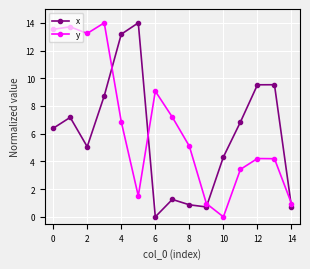

After their last crossing, which series has the higher values: x or y?

y